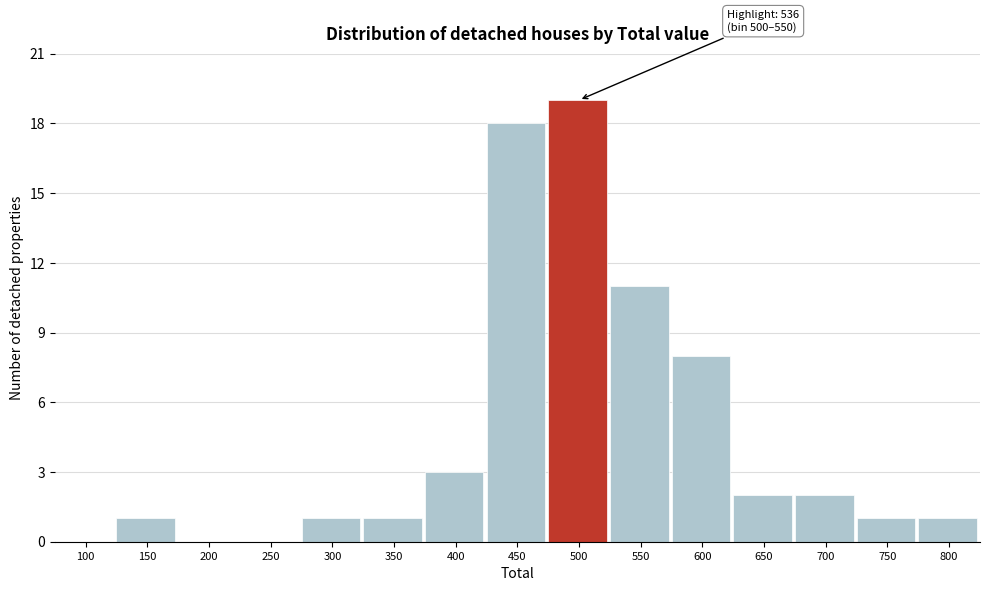

Reading right to left, list all the values displayed in this chart.

800=1	750=1	700=2	650=2	600=8	550=11	500=19	450=18	400=3	350=1	300=1	250=0	200=0	150=1	100=0